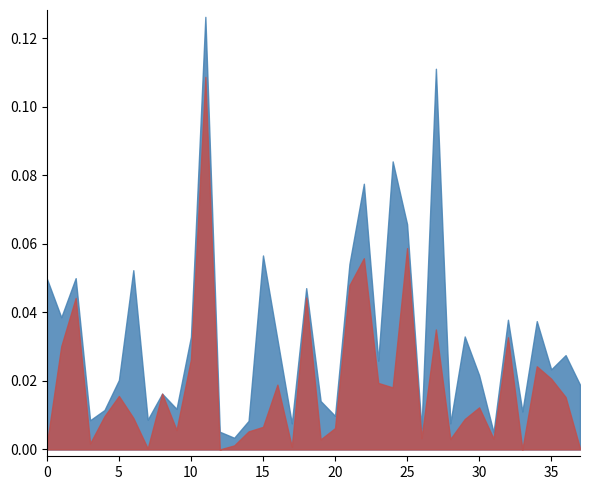

True or false: % REV STATE GRANTS and % REV ALL GRANTS cross at least once.

False